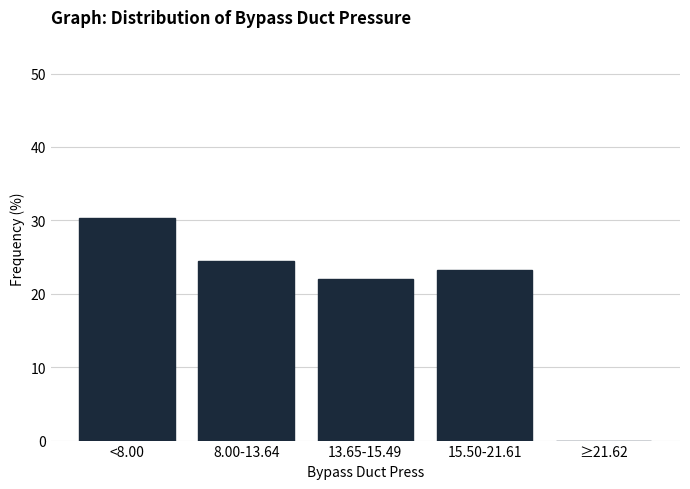

Reading left to right, what are all the values shown in this chart?

<8.00=30.4	8.00-13.64=24.4	13.65-15.49=22.0	15.50-21.61=23.2	≥21.62=0.0